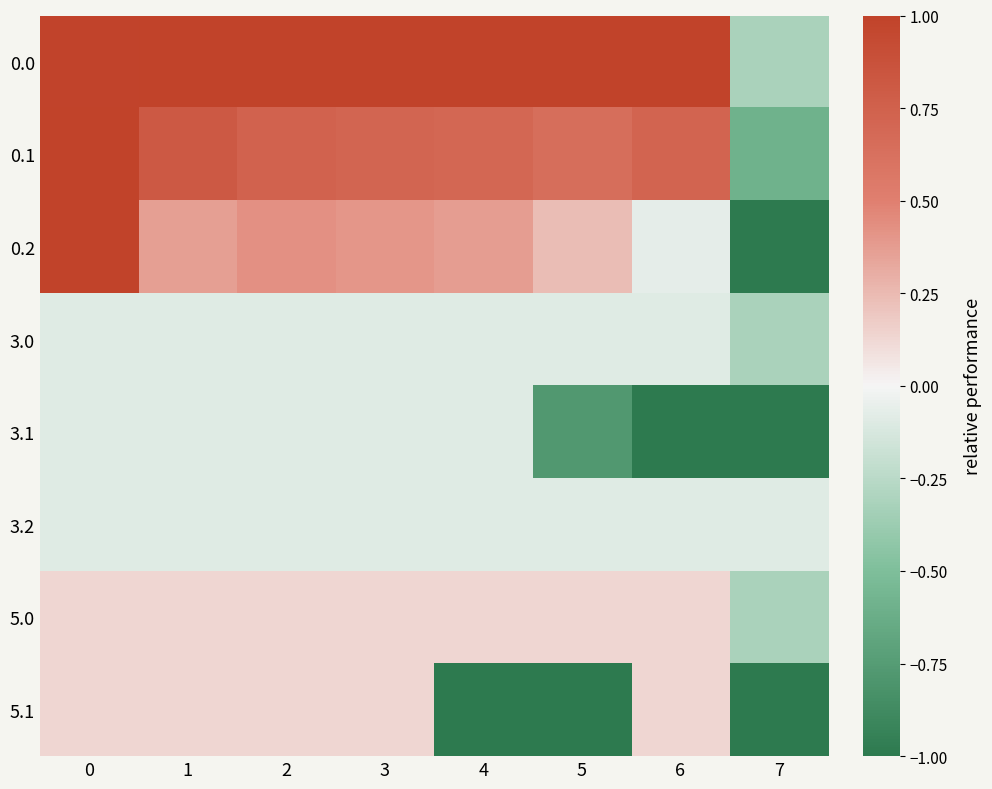

Which has a higher value, 3 or 0?

3